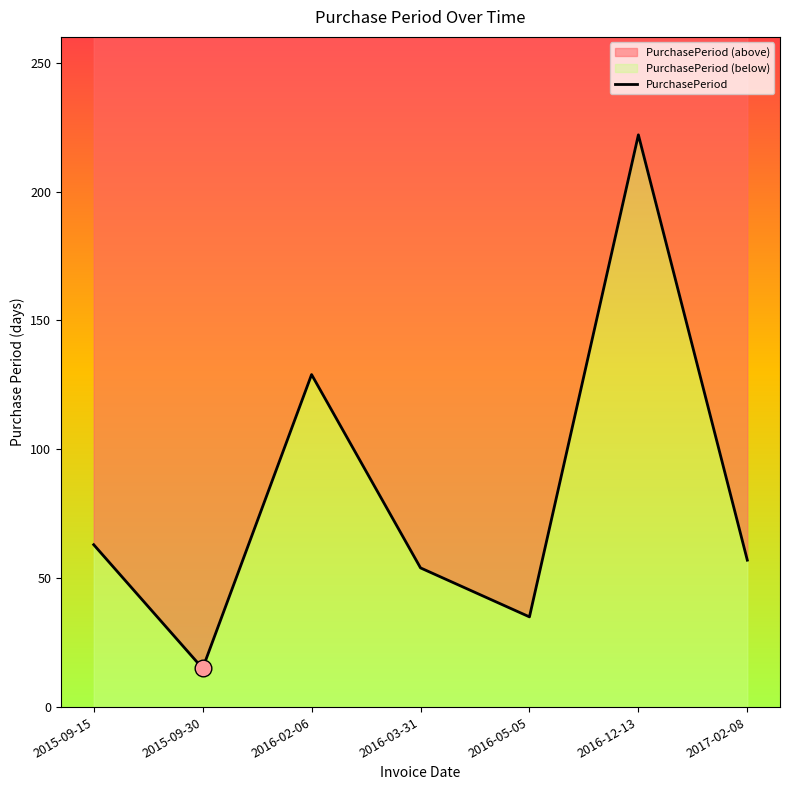

What position from the right is 2016-05-05?

3